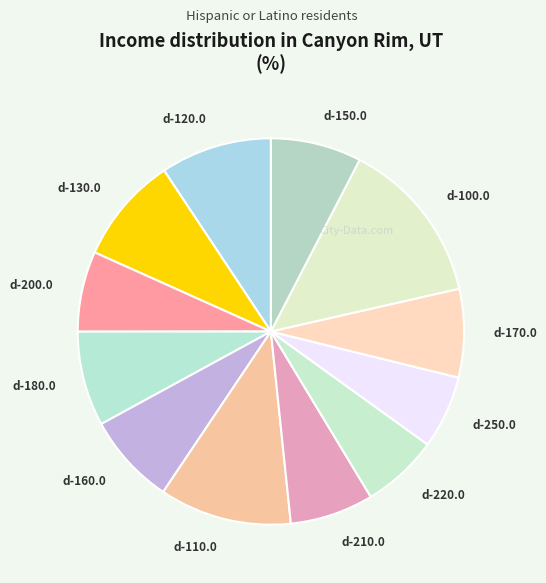

Count the number of slices in the pie.

12